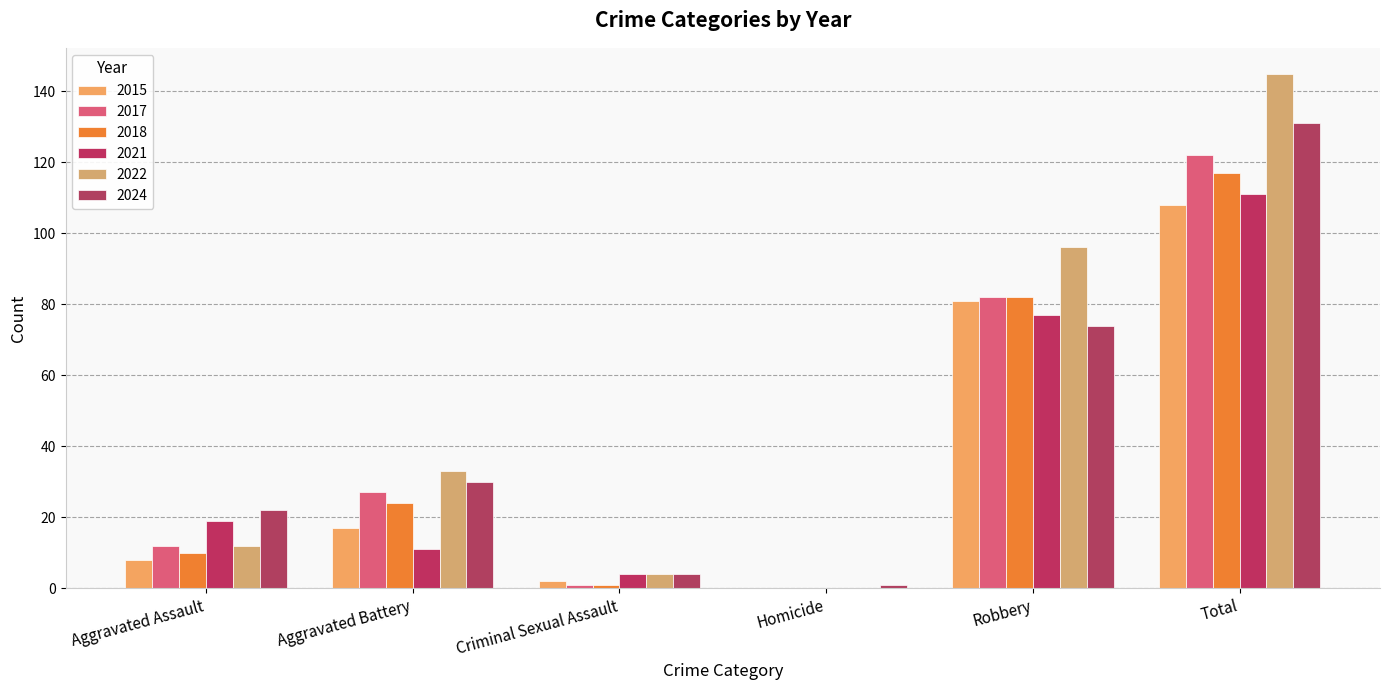

At which category is the sum across all series the highest?

Total